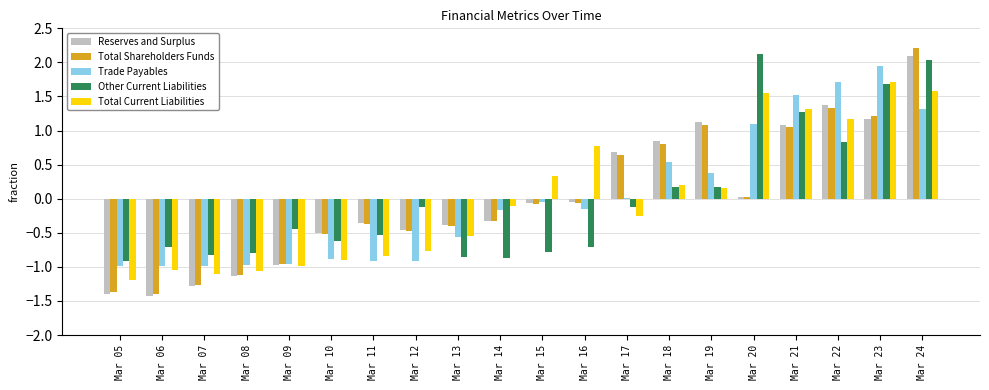

What is the lowest value of the Total Current Liabilities series?

-1.2